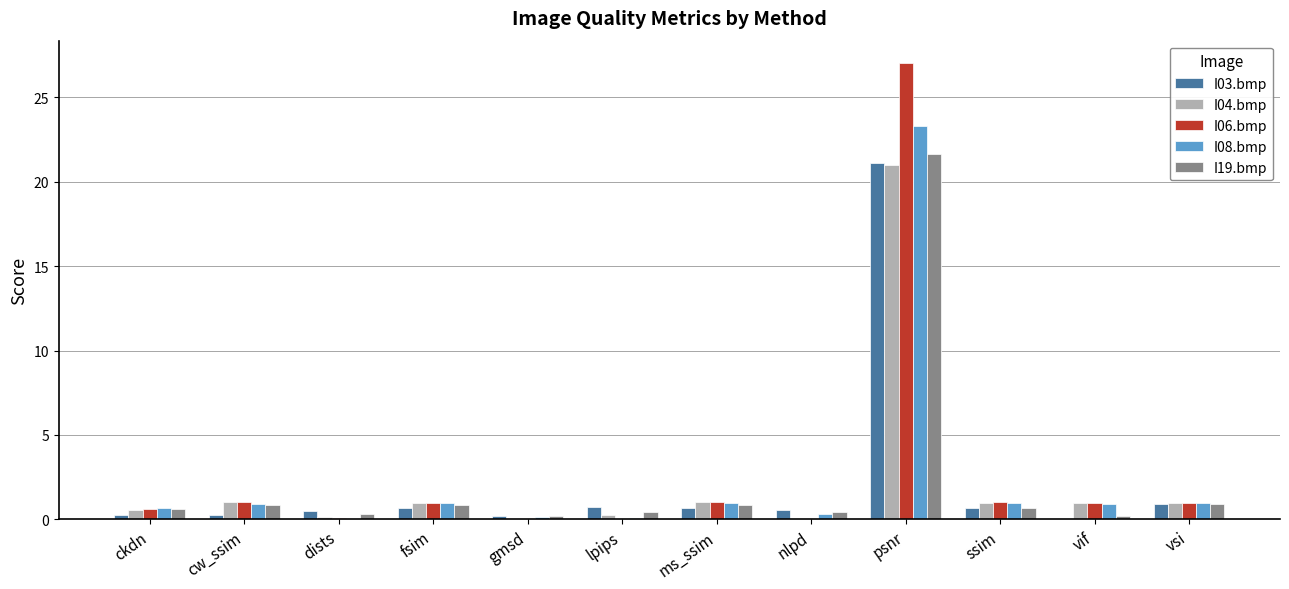

How many series are shown in this chart?

5